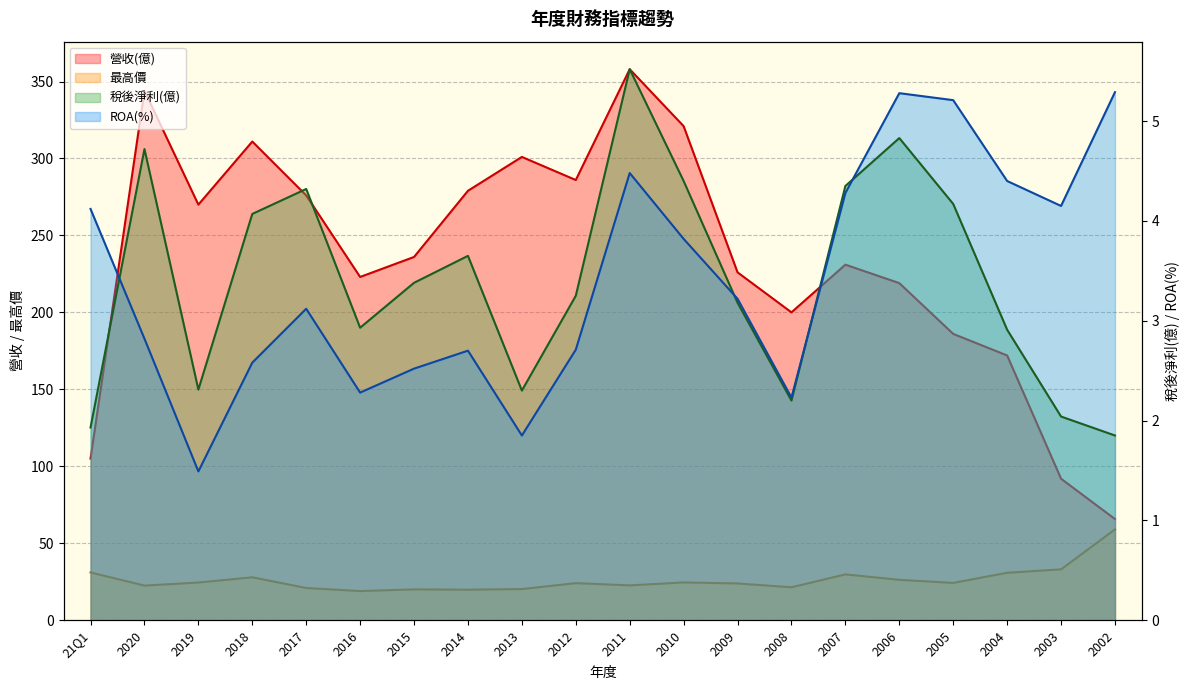

How many data points in 稅後淨利(億) are above 3?

12